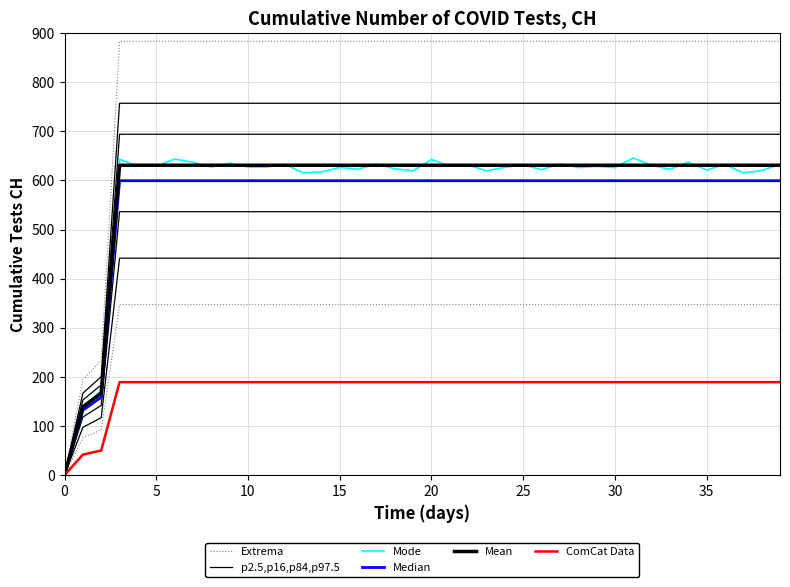

True or false: Extrema has more than 0 points higher than both neighbors.

False